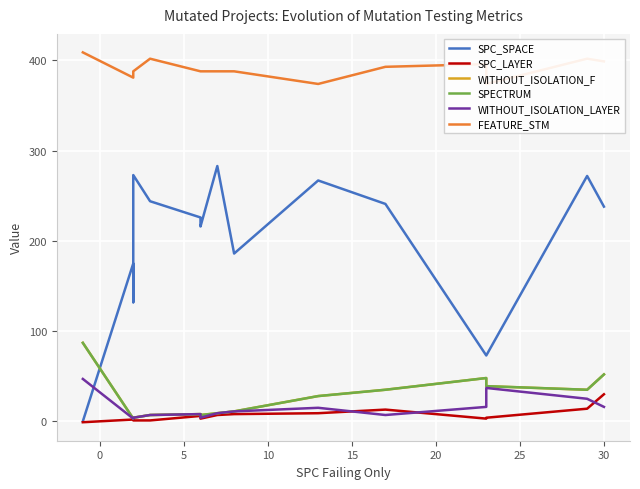

What is the maximum value shown in the chart?

409